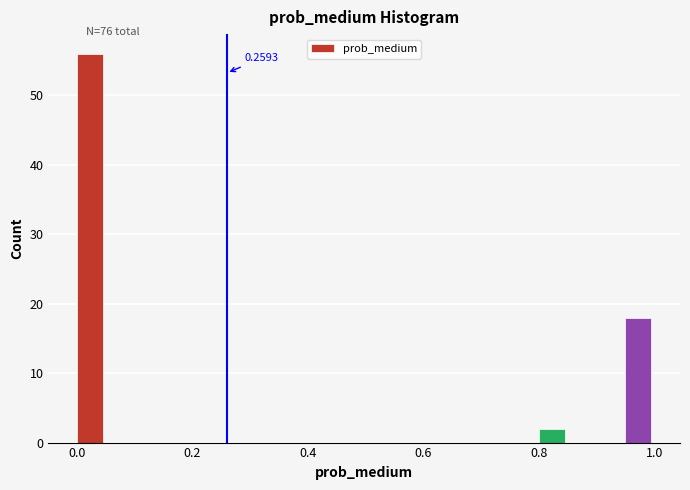

Read against the x-axis, roughly where is the centre of the tallest bar?

0.02